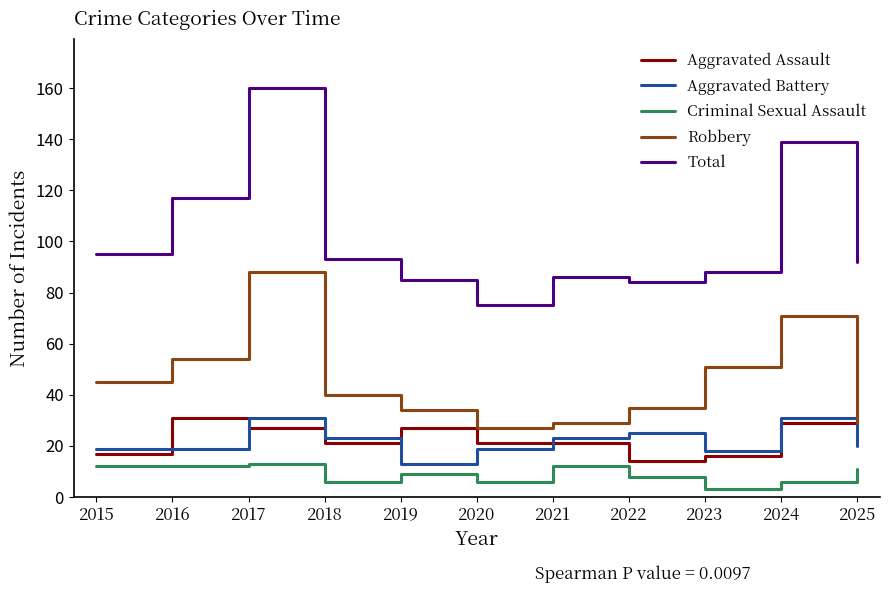

Reading left to right, list all the values displayed in this chart.

Aggravated Assault: 17	31	27	21	27	21	21	14	16	29	32
Aggravated Battery: 19	19	31	23	13	19	23	25	18	31	20
Criminal Sexual Assault: 12	12	13	6	9	6	12	8	3	6	11
Robbery: 45	54	88	40	34	27	29	35	51	71	29
Total: 95	117	160	93	85	75	86	84	88	139	92